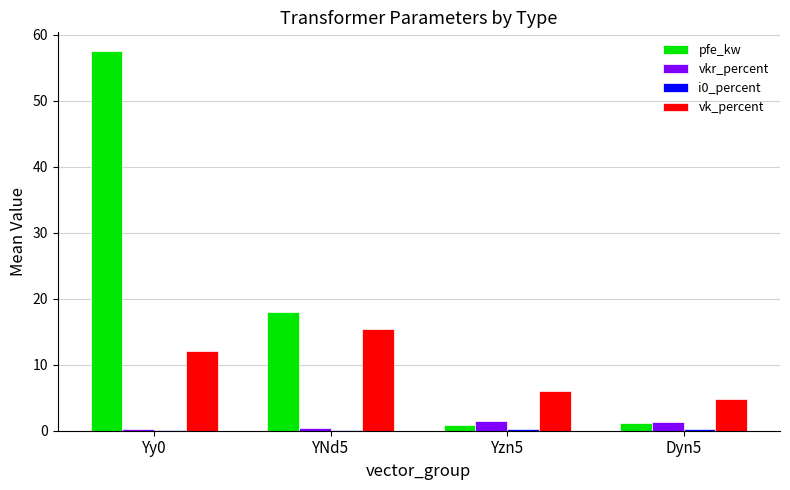

What is the sum of all pfe_kw values?

77.4